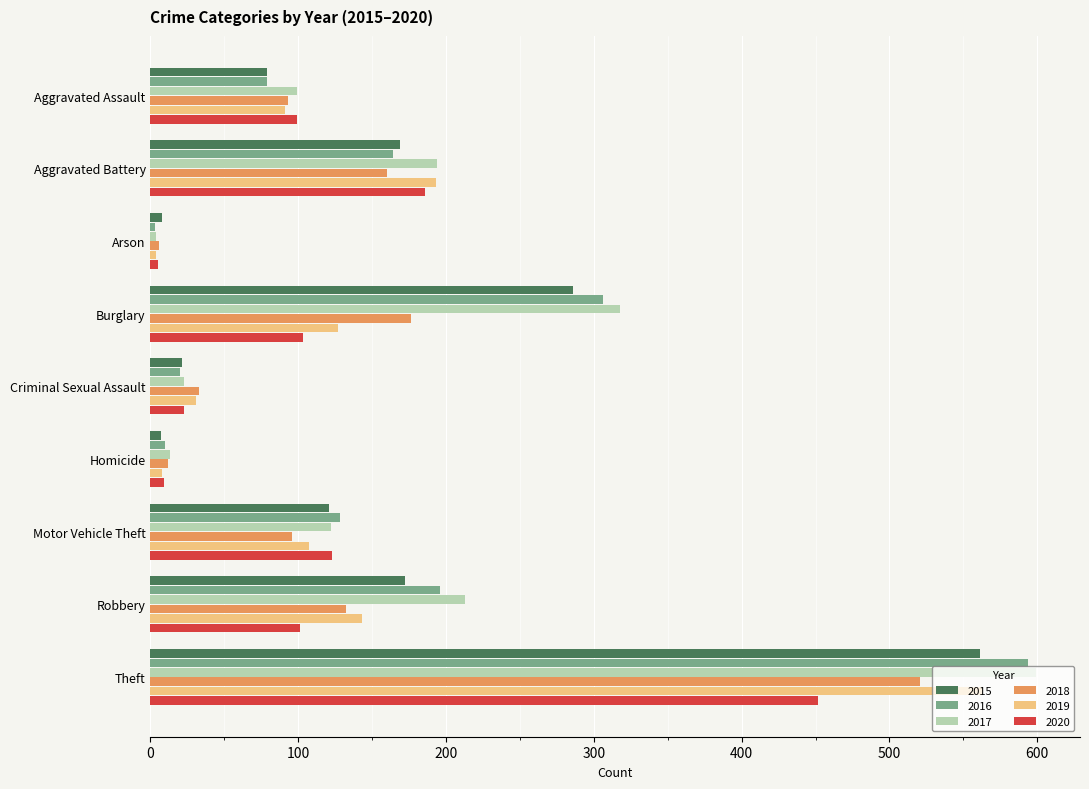

Which series has the largest total across all categories?

2017